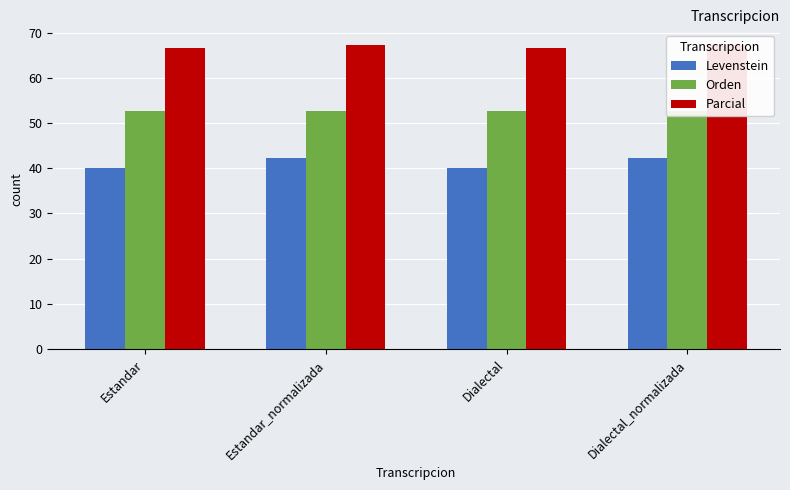

How many Parcial values are between 66 and 67?

2